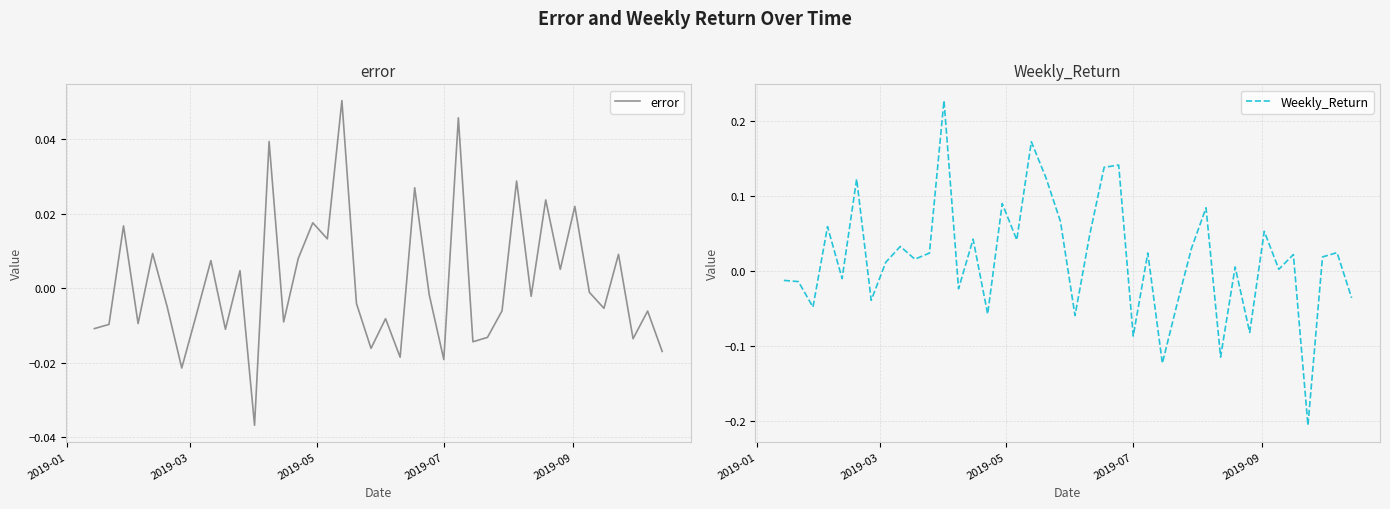

What are all the series names shown in the legend?

error, Weekly_Return